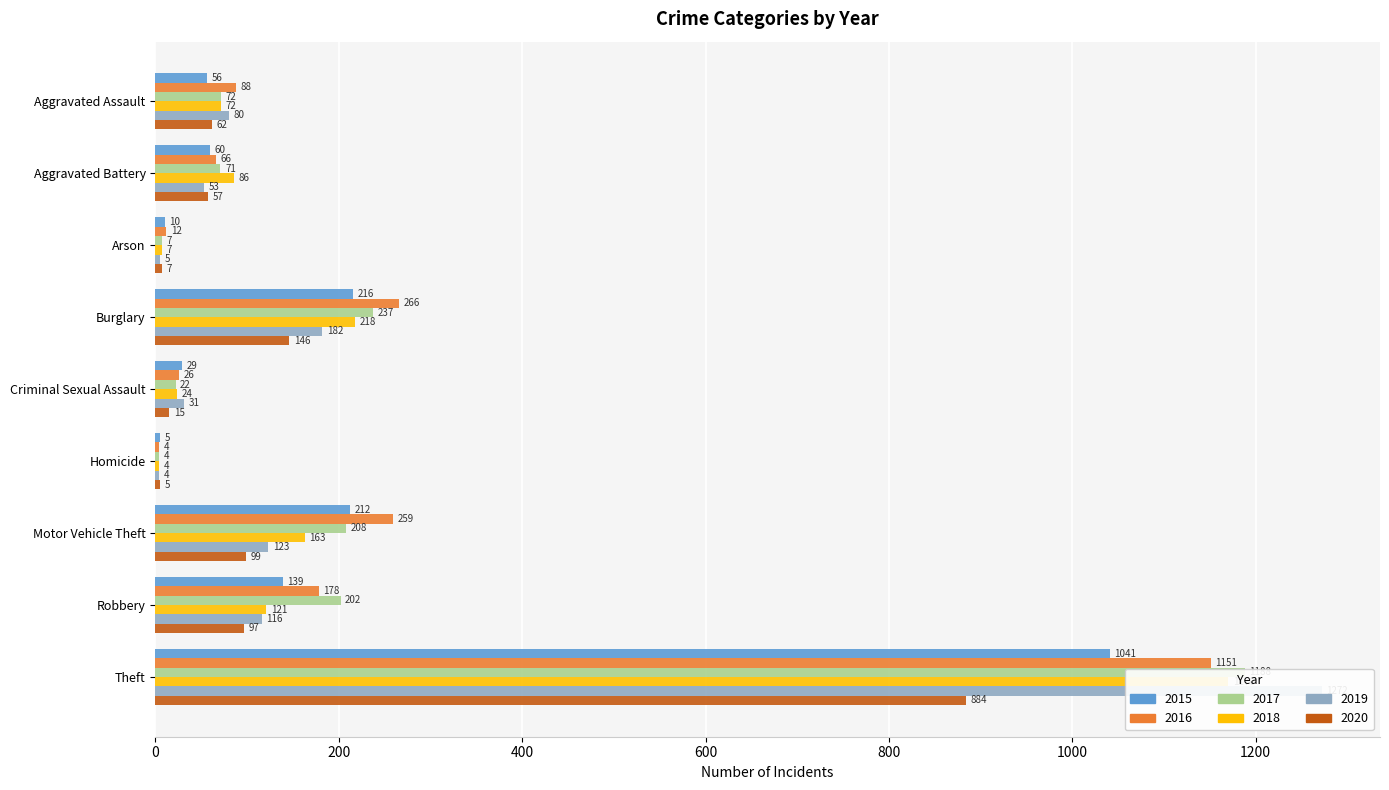

Where does the 2018 series first go above 86?

Burglary